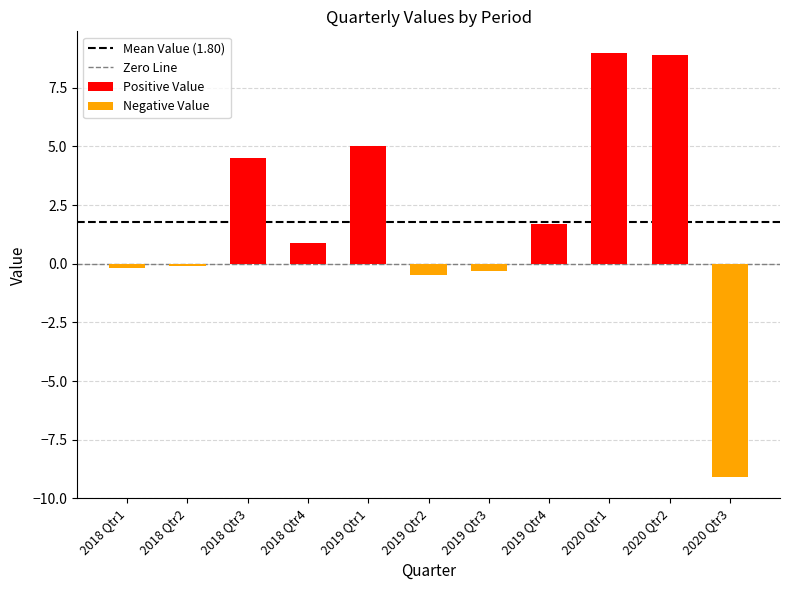

Rank the categories by value from highest to lowest.

2020 Qtr1, 2020 Qtr2, 2019 Qtr1, 2018 Qtr3, 2019 Qtr4, 2018 Qtr4, 2018 Qtr2, 2018 Qtr1, 2019 Qtr3, 2019 Qtr2, 2020 Qtr3